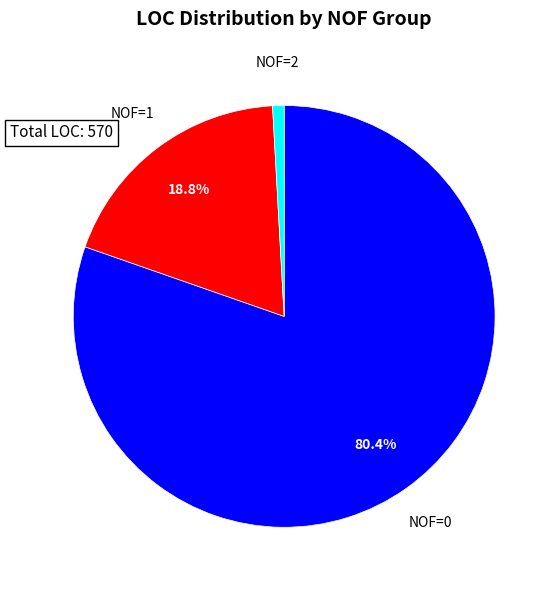

The NOF=0 slice represents 13% of the pie. True or false?

False